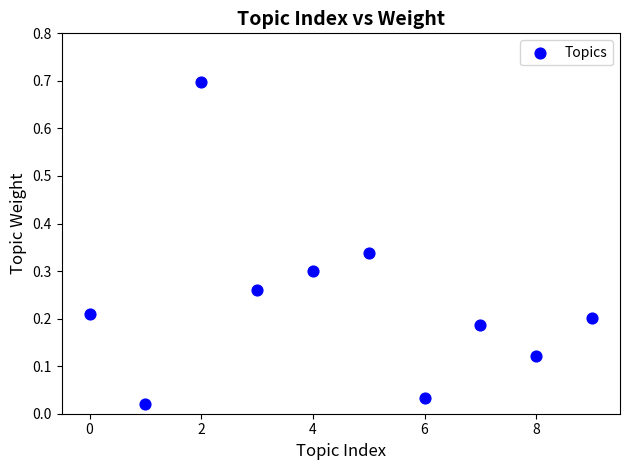

What is the range of Y values (max minus min)?

0.7